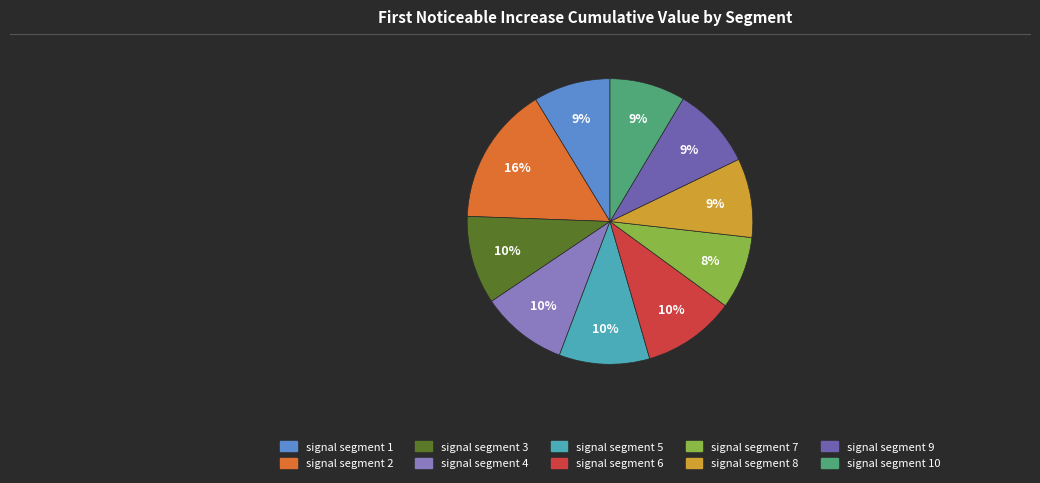

To the nearest percent, what is the average slice percentage?

10%